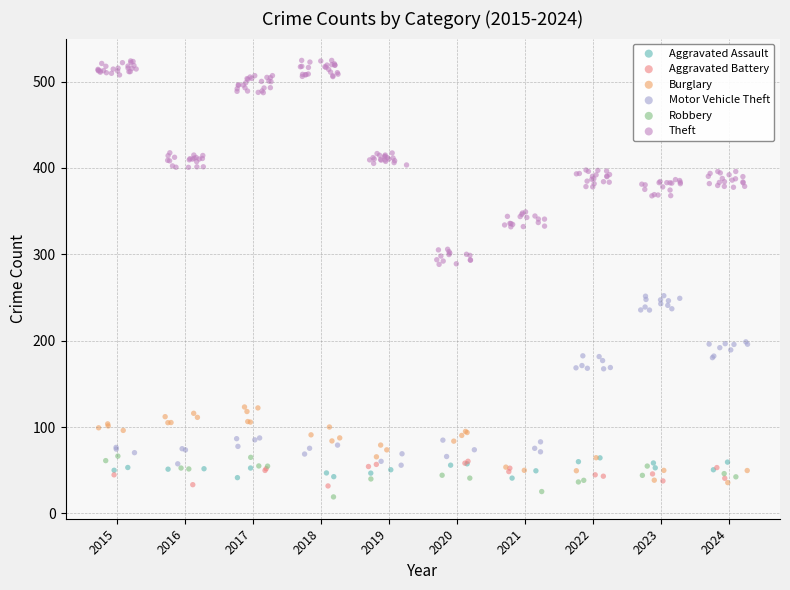

Which series reaches the maximum Y coordinate?

Theft